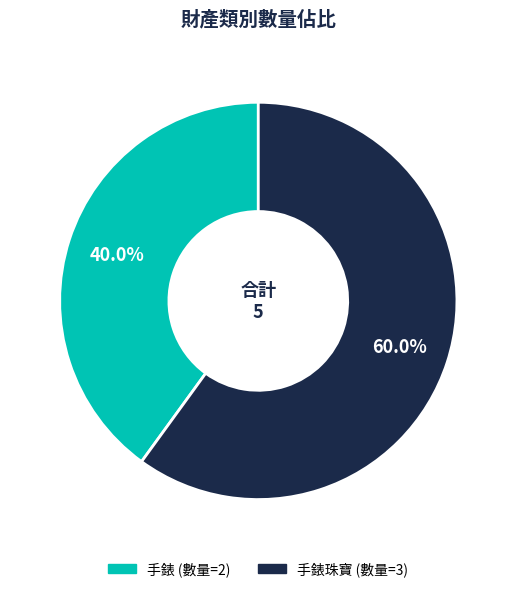

To the nearest percent, what is the difference between the largest and smallest slice percentages?

20%